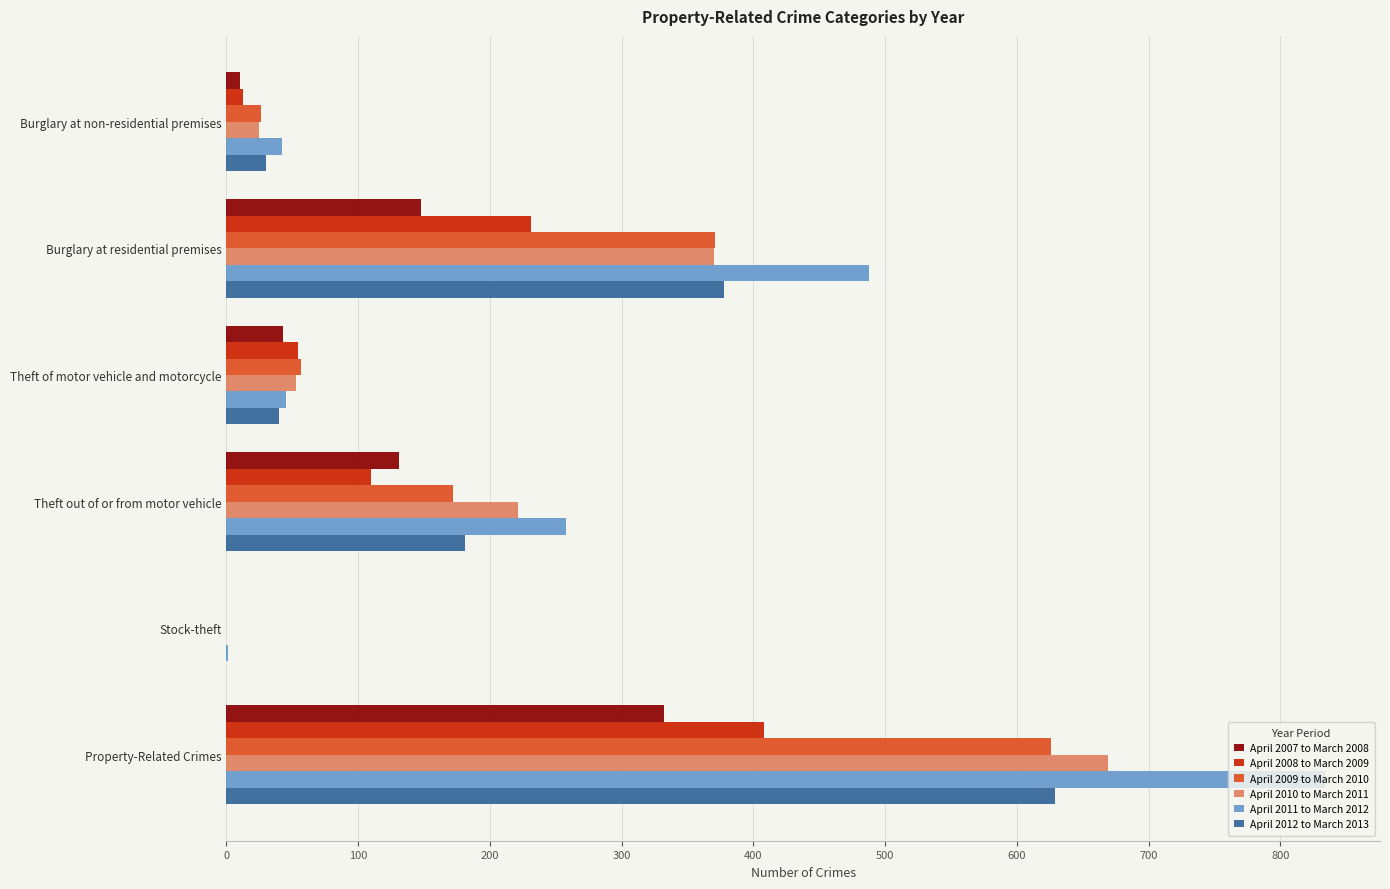

Where is April 2009 to March 2010 nearest to the value 313?

Burglary at residential premises